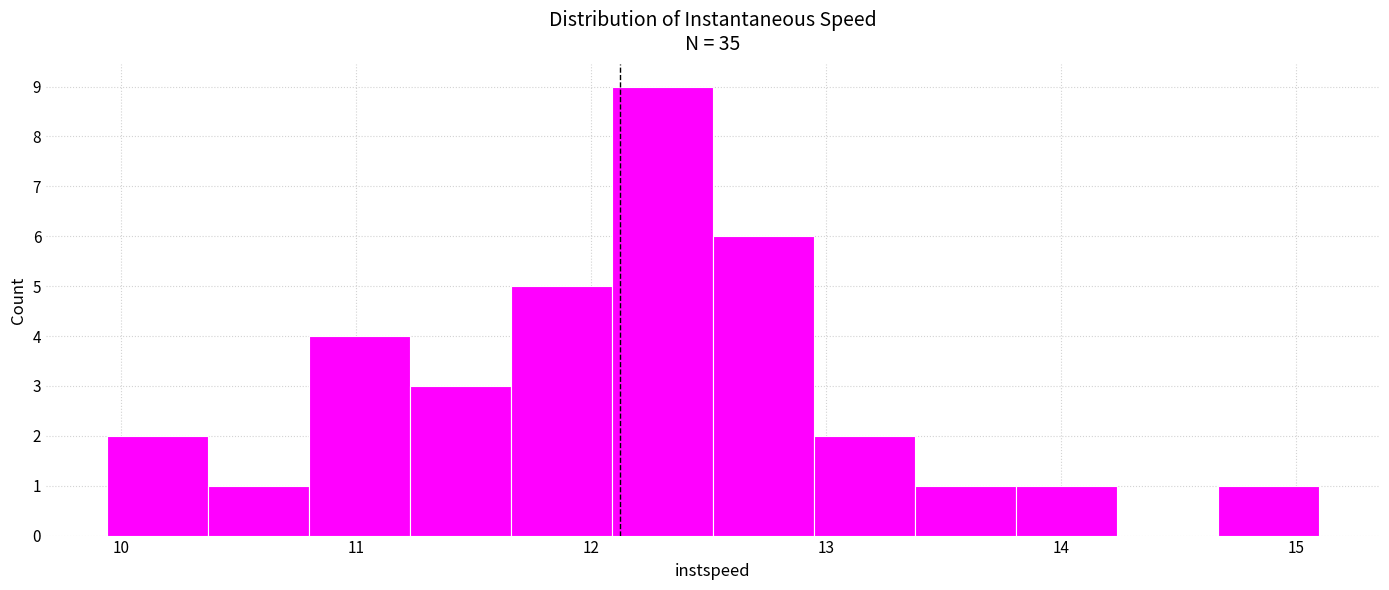

Reading left to right, list every bar in this chart as the range it spans on the x-axis followed by its height. Neither the bar edges nor the heights are printed on the chart, so give them approximately, as read against the axes.

9.9 to 10.4: 2
10.4 to 10.8: 1
10.8 to 11.2: 4
11.2 to 11.7: 3
11.7 to 12.1: 5
12.1 to 12.5: 9
12.5 to 12.9: 6
12.9 to 13.4: 2
13.4 to 13.8: 1
13.8 to 14.2: 1
14.2 to 14.7: 0
14.7 to 15.1: 1